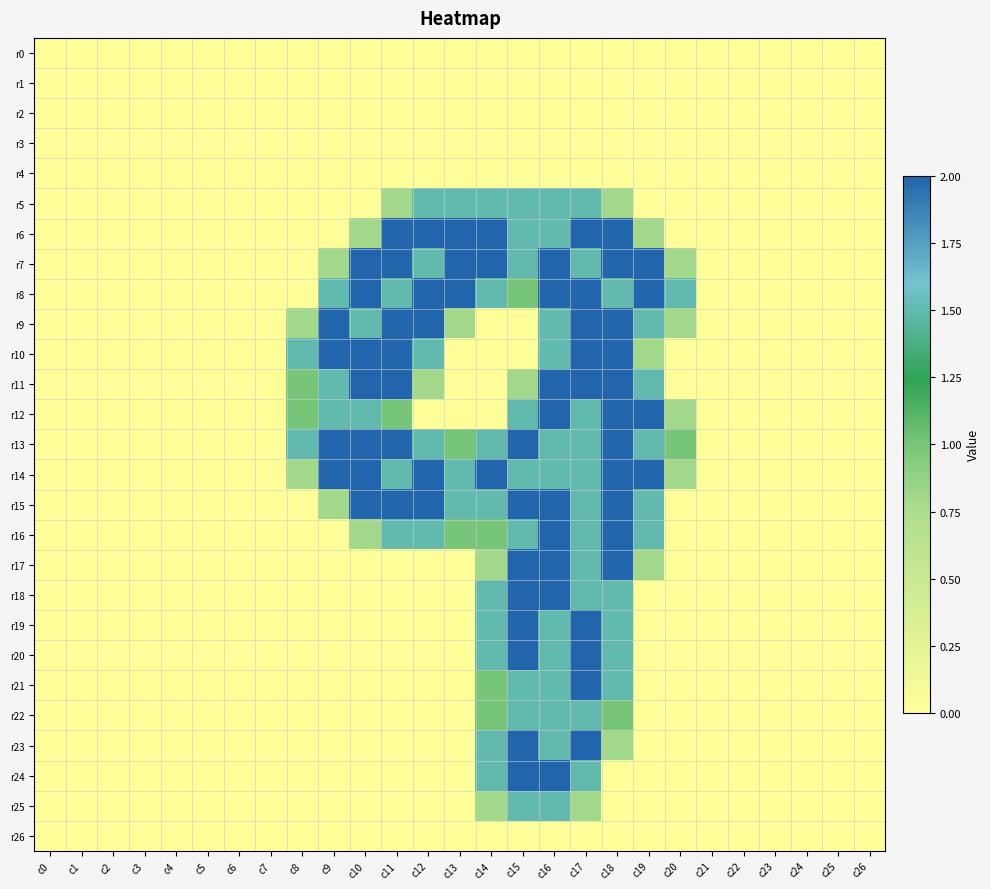

Which has a higher value, c15 or c9?

c15